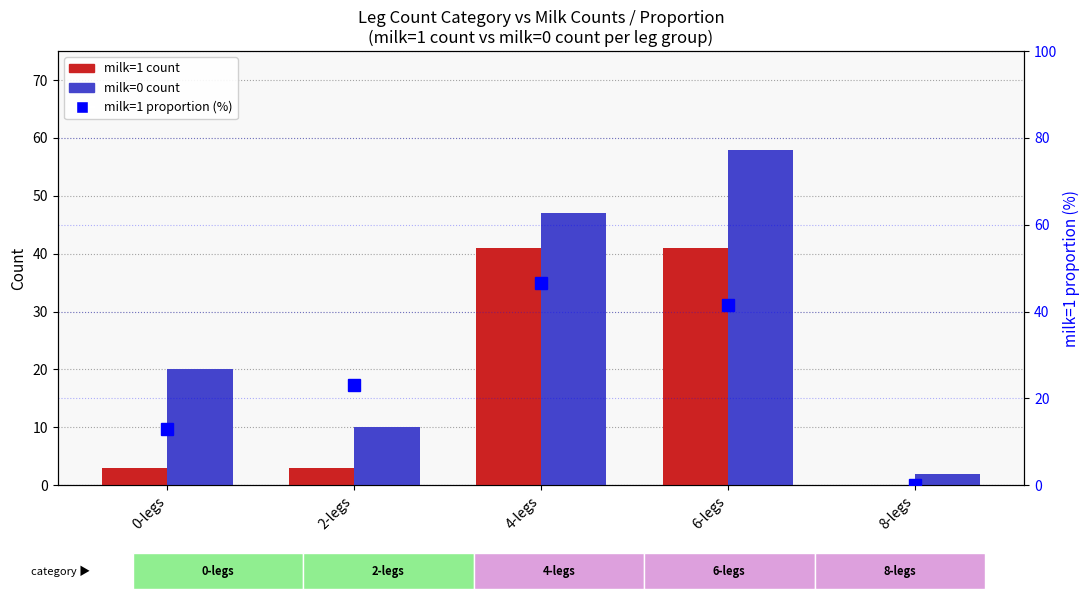

How many values in milk=1 count are above zero?

4